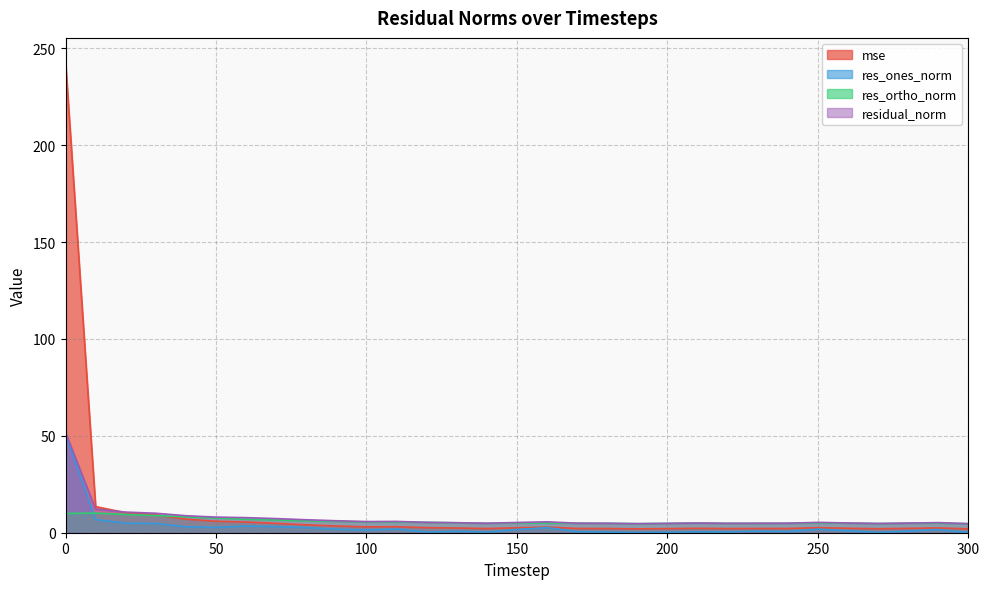

At which label is res_ones_norm closest to 25?

10